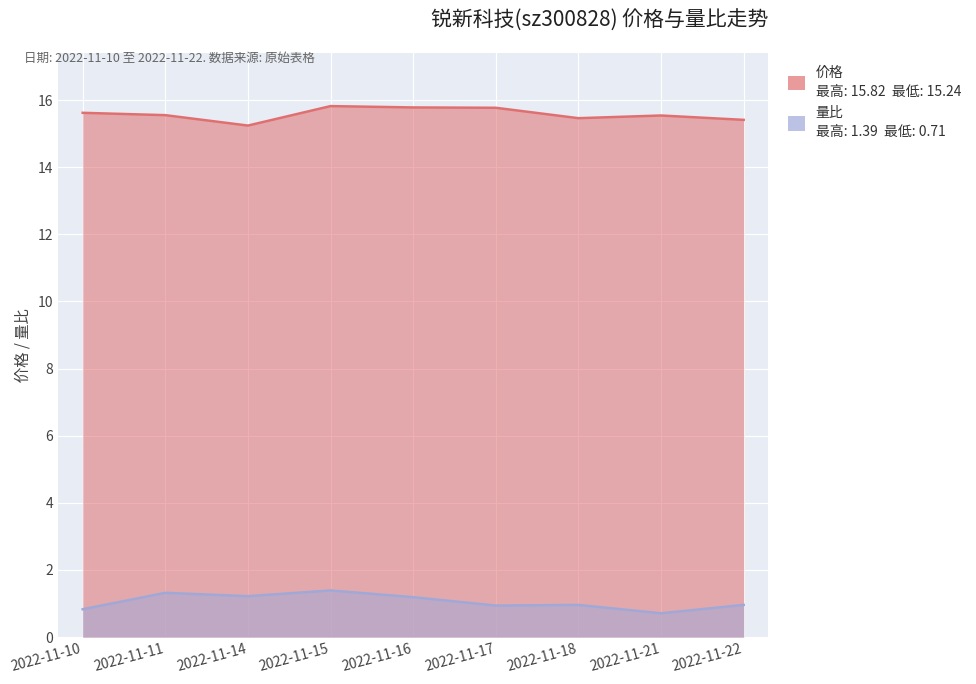

What is the sum of the 价格 values at 2022-11-18 and 2022-11-14?

30.7